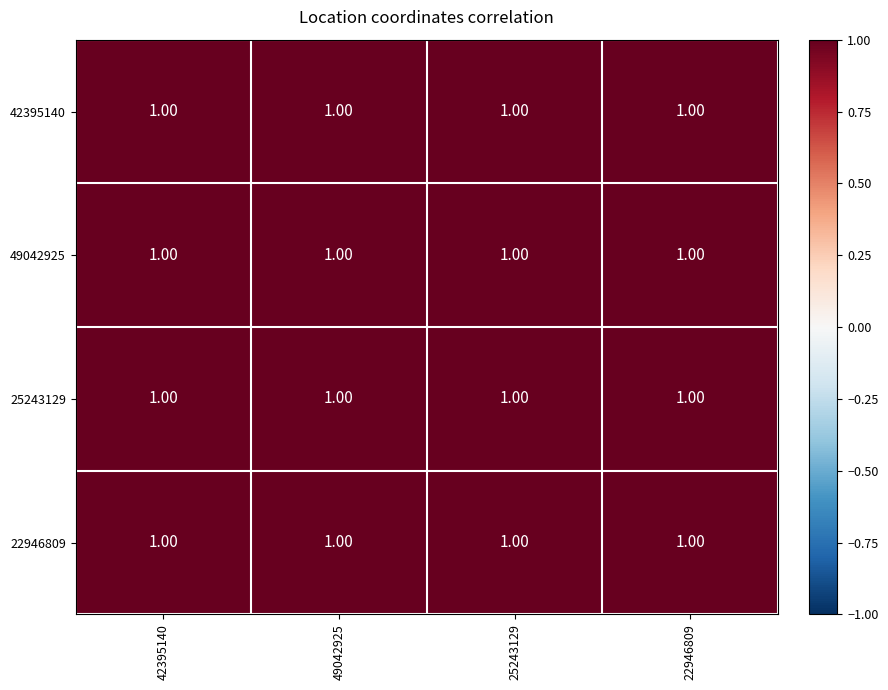

Which label corresponds to the largest value in the chart?

42395140